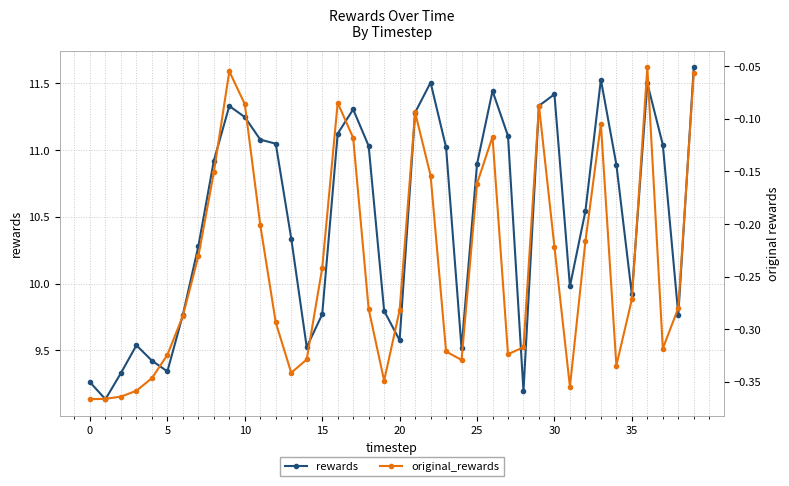

What is the value of the rewards point at the 3rd from the left?

9.3